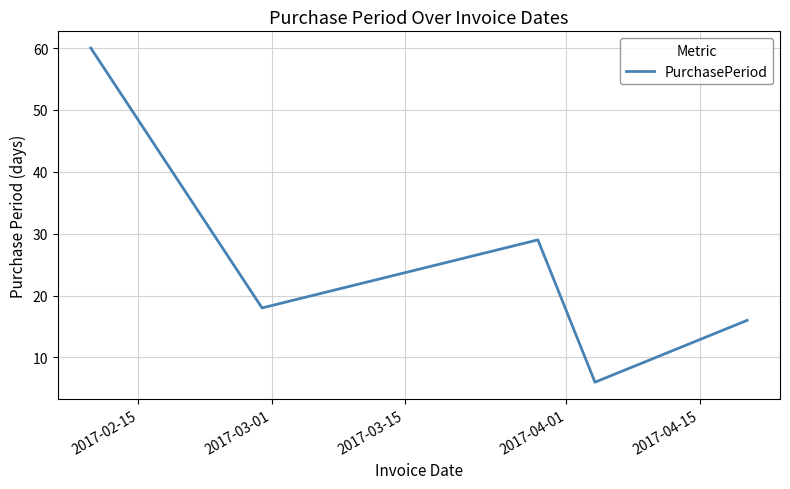

What is the difference between the maximum and minimum values?

54